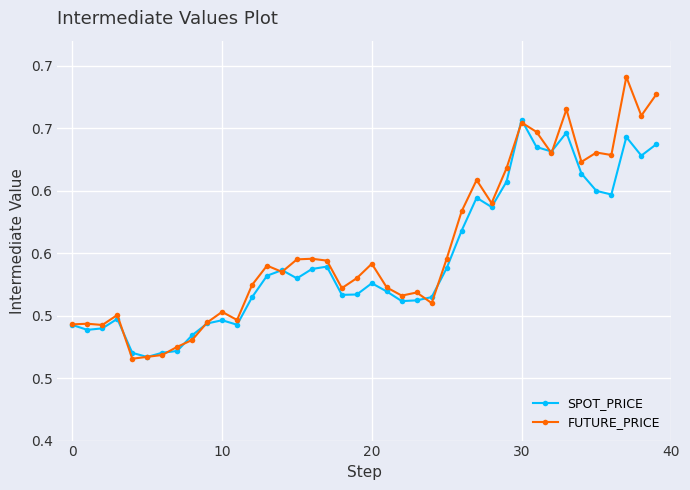

True or false: SPOT_PRICE and FUTURE_PRICE intersect in this chart.

True